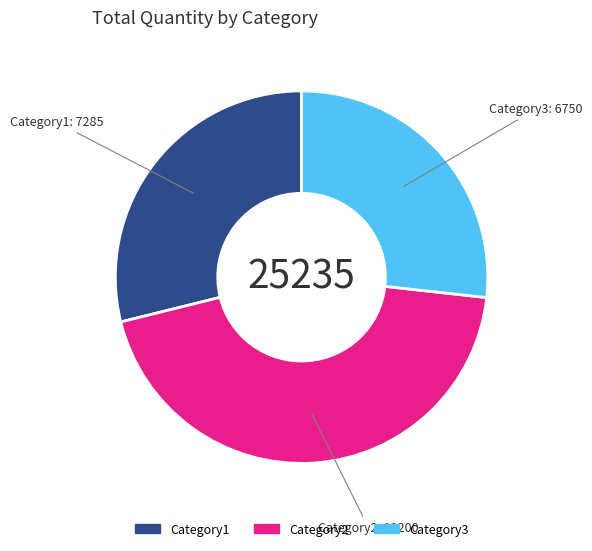

Is it true that Category1 is 29% of the pie?

True